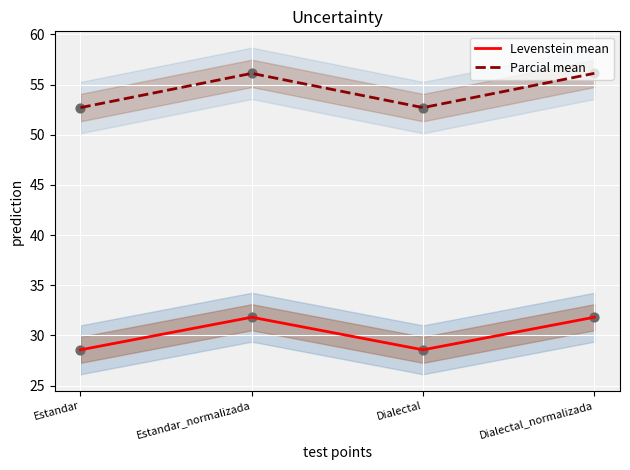

What are all the series names shown in the legend?

Levenstein mean, Parcial mean